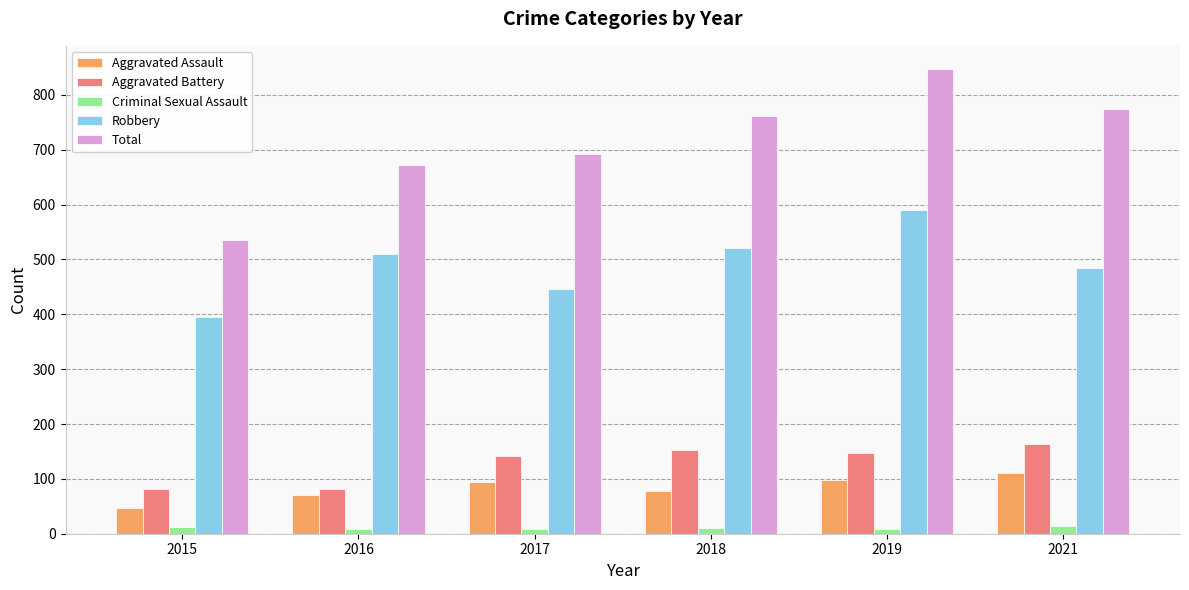

Which category has the highest value in the Total series?

2019